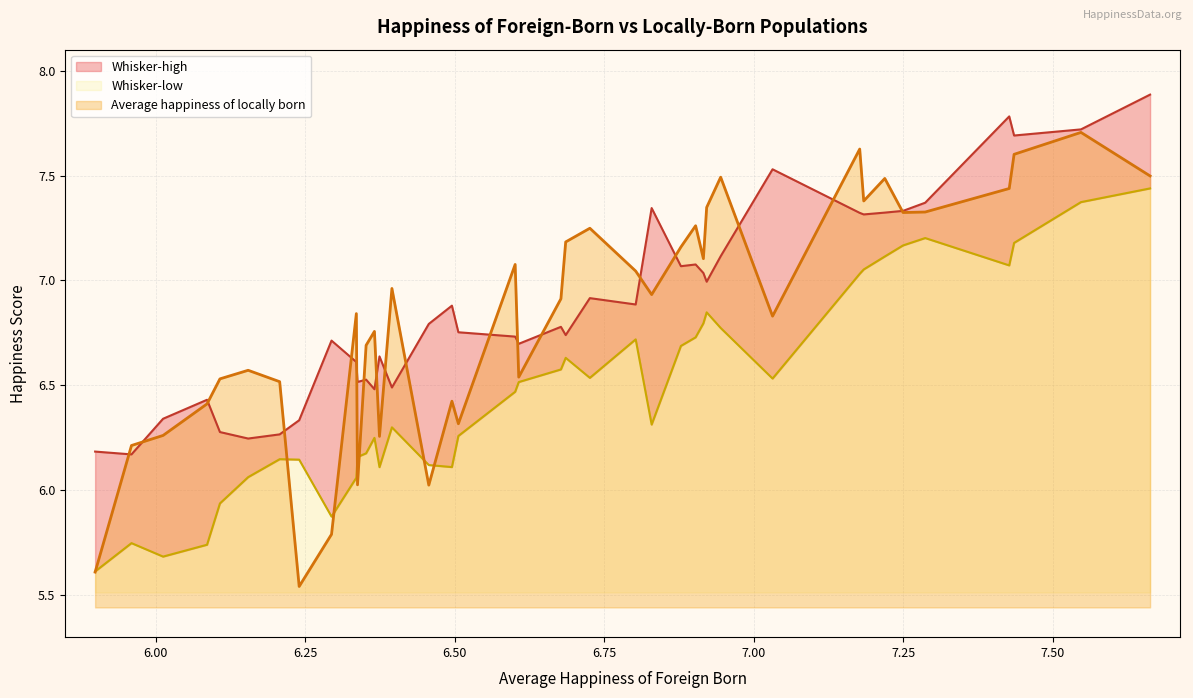

Is the value of Whisker-low at Sweden greater than the value of Whisker-high at Malta?

Yes